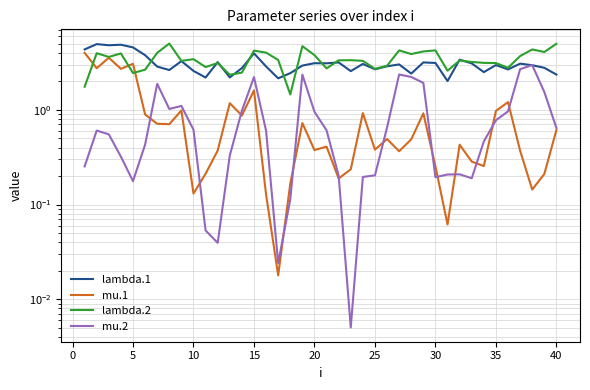

True or false: mu.2 has a value of 0.2 at 15.

False